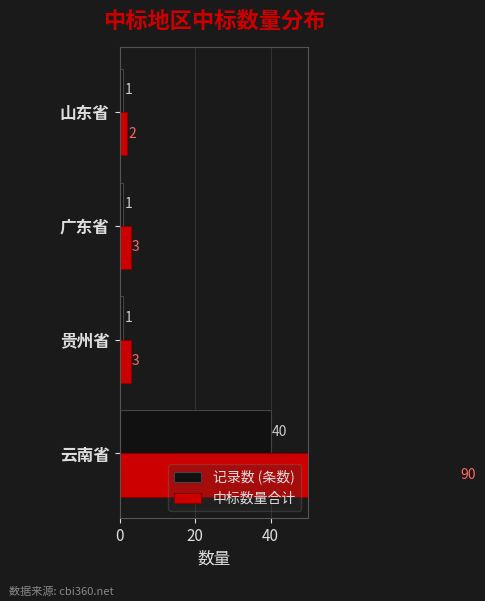

At how many categories does at least one series exceed 13?

1